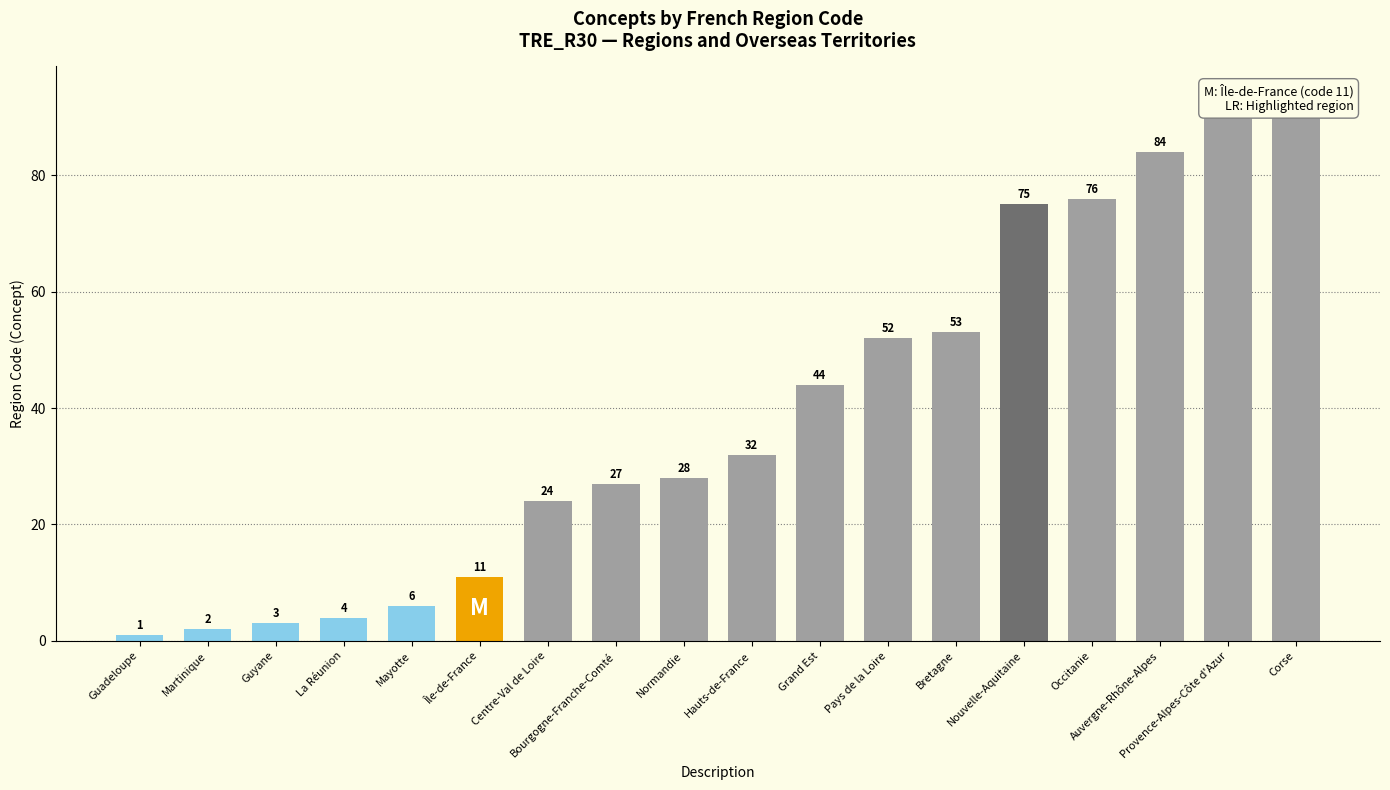

What is the sum of the values at Hauts-de-France and Bretagne?

85